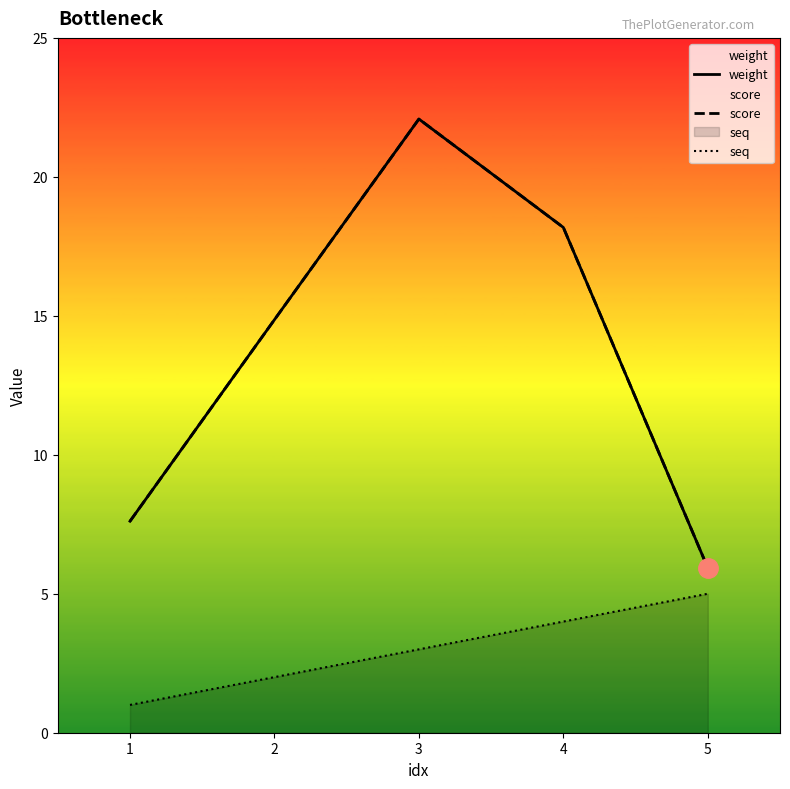

What is the value of the weight point at the 2nd from the left?

14.9